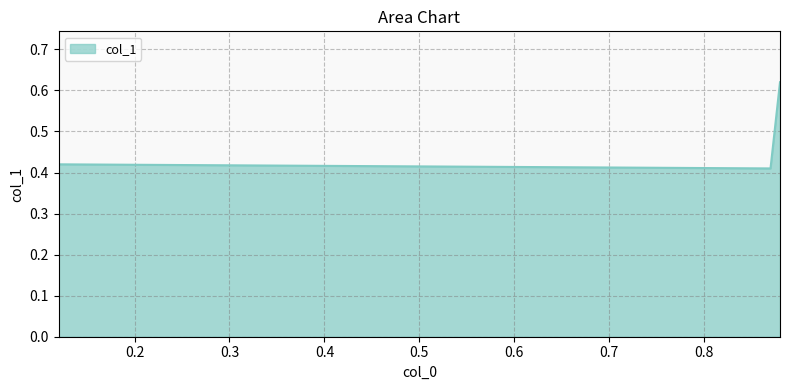

What is the difference between the values at 0.88 and 0.87?

0.2